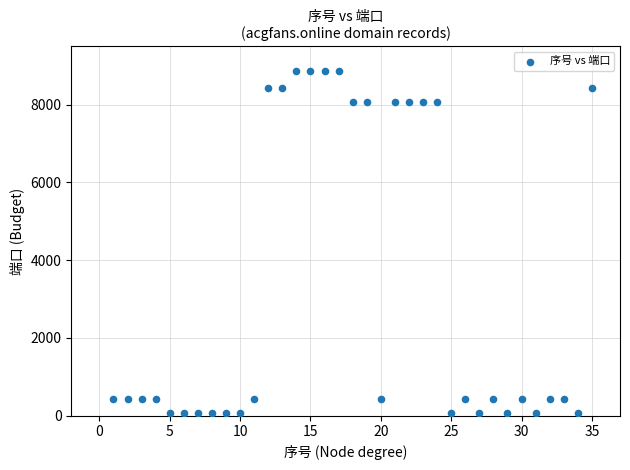

What is the range of Y values (max minus min)?

8800